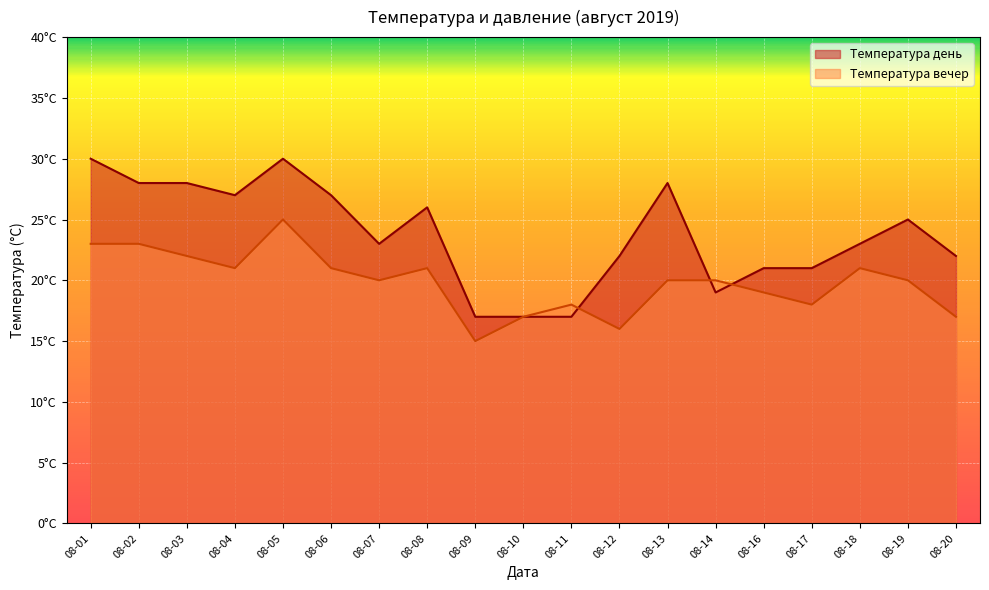

What is the value of the Температура день point at the 11th from the left?

17